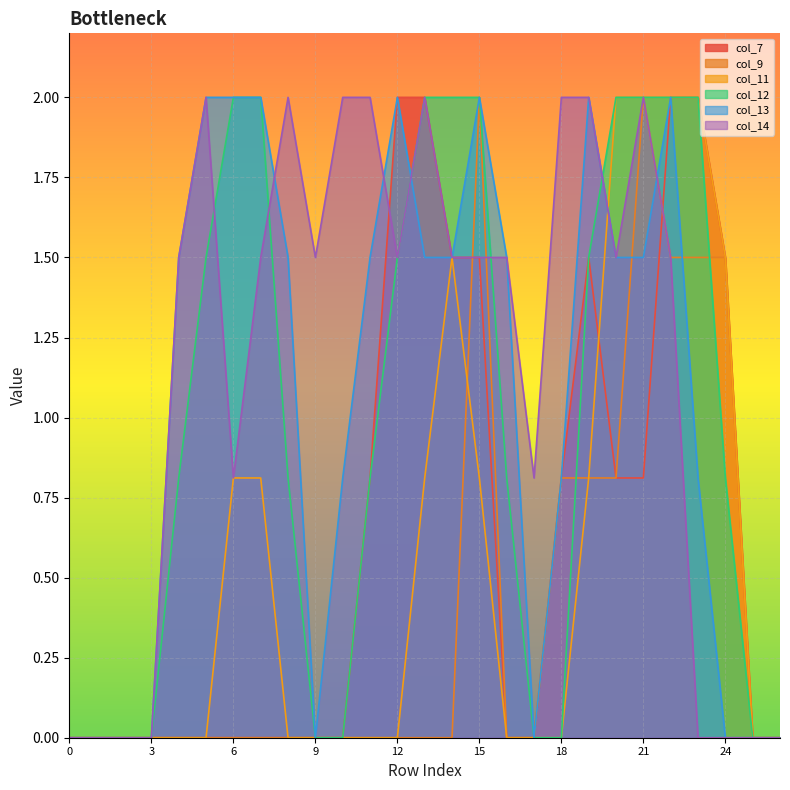

The col_7 series shows -1.4 at 8. True or false?

False